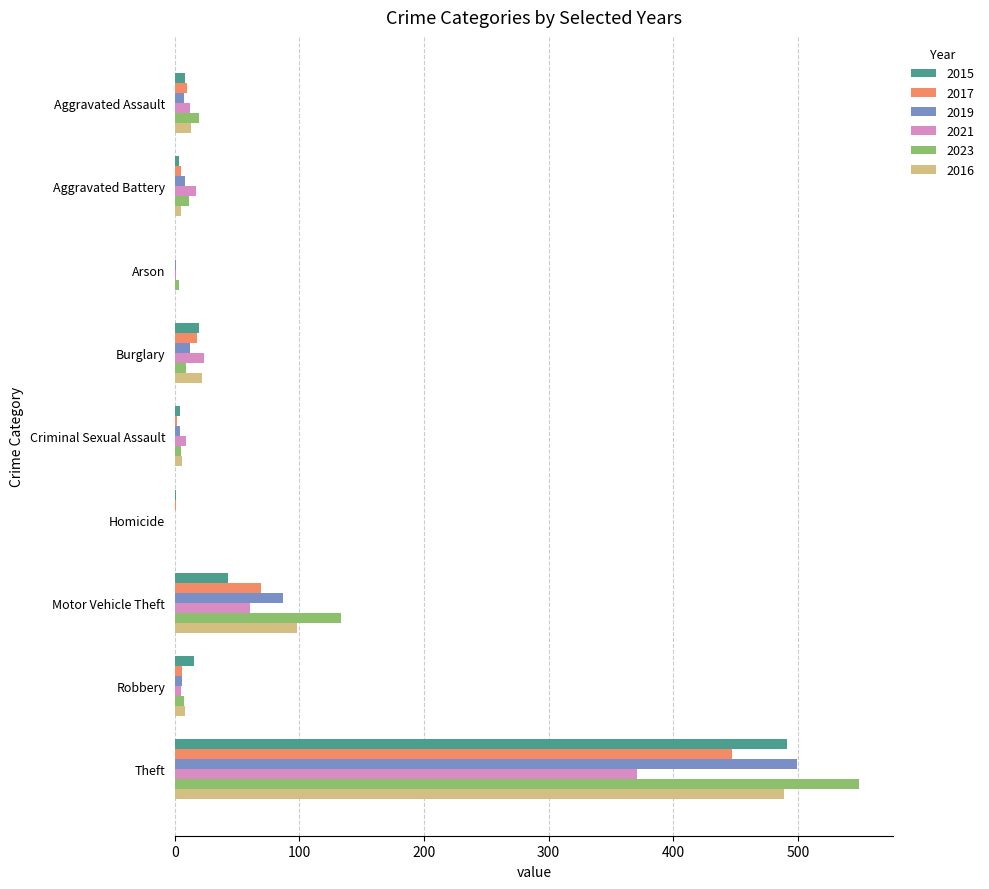

What value does the 2015 series have at Aggravated Assault, to the nearest 10?

10